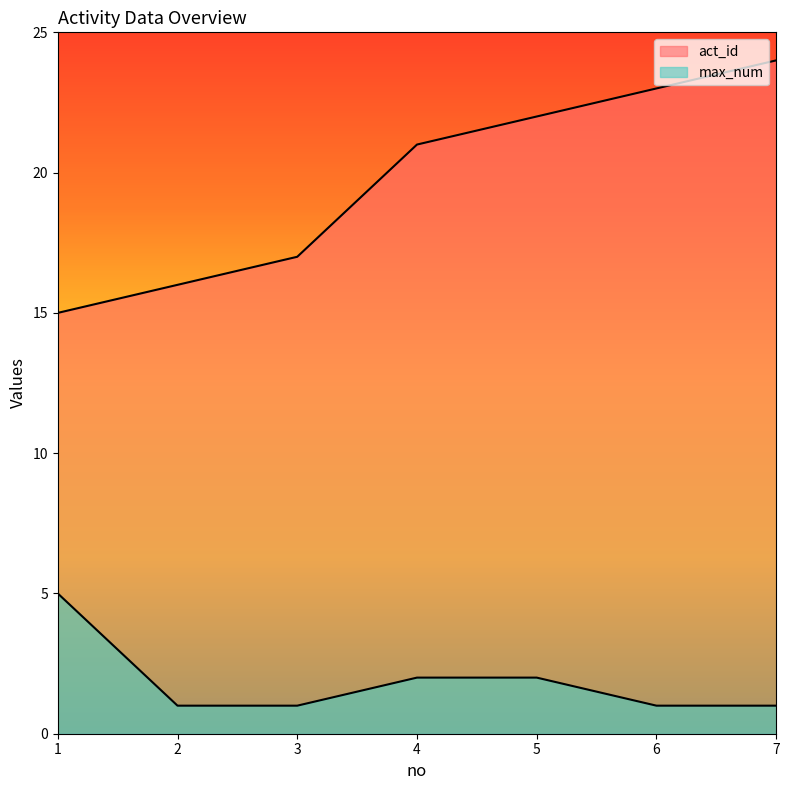

Reading left to right, list all the values displayed in this chart.

act_id: 15	16	17	21	22	23	24
max_num: 5	1	1	2	2	1	1